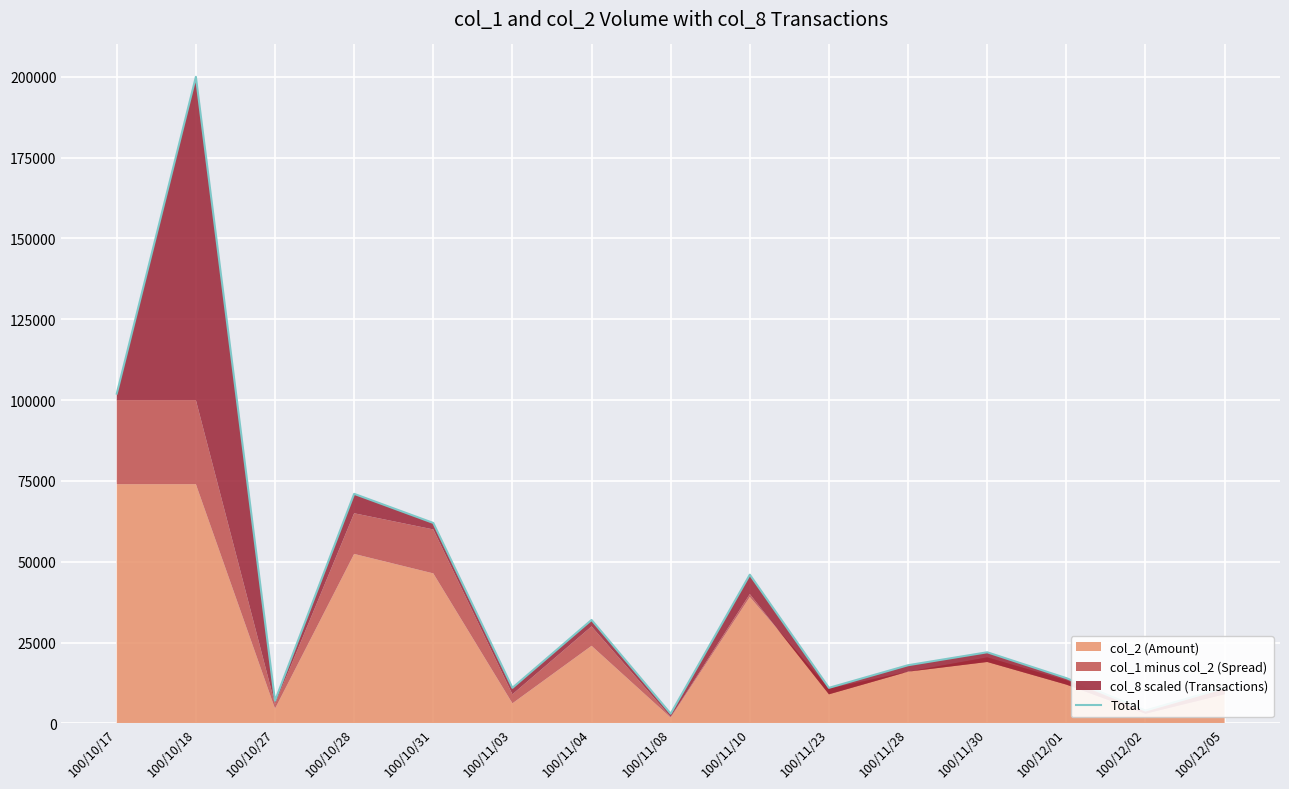

What position from the right is 100/12/01?

3